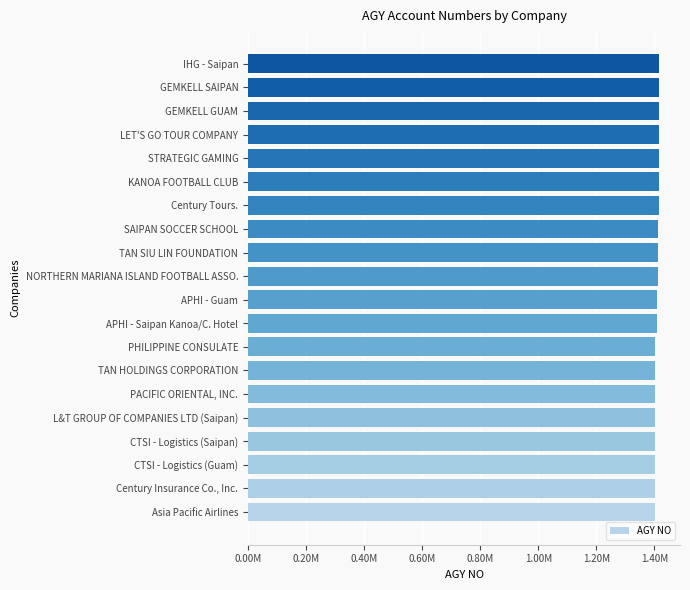

Does the chart contain stacked bars?

No